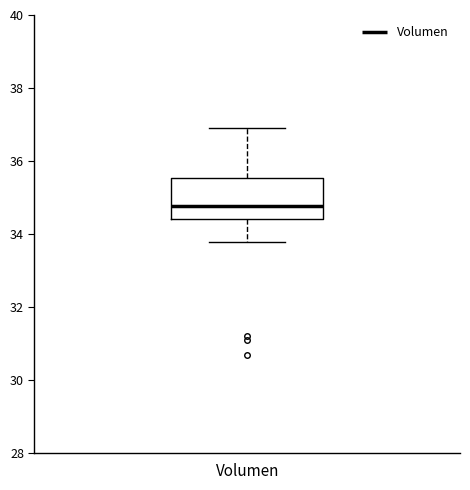

Transcribe this box plot: give where the median line is, the range the box spans, and where the two whiskers end, as read against the y-axis. The values are not printed on the chart, so give them approximately, as read against the axis.

median 34.8, box 34.4 to 35.6, whiskers 33.8 to 36.8